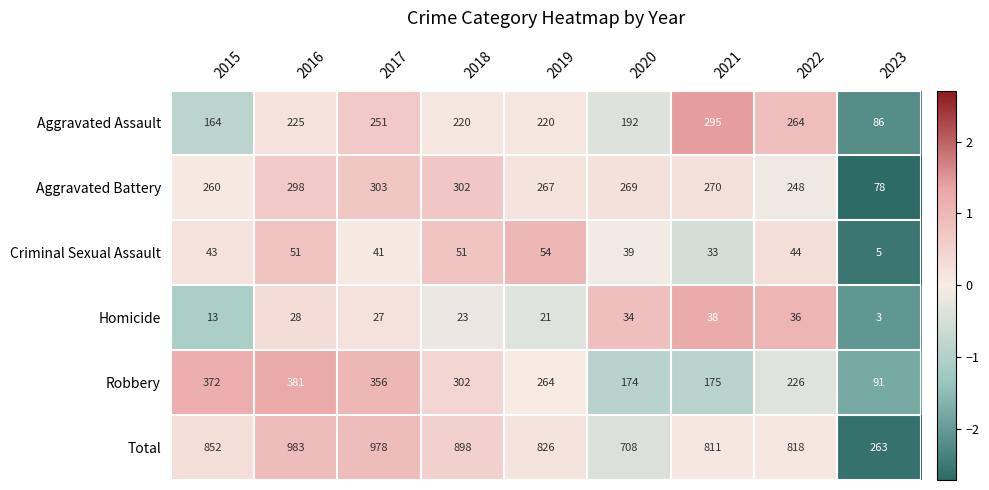

List the series in order of their peak value, lowest first.

Homicide, Criminal Sexual Assault, Aggravated Assault, Aggravated Battery, Robbery, Total